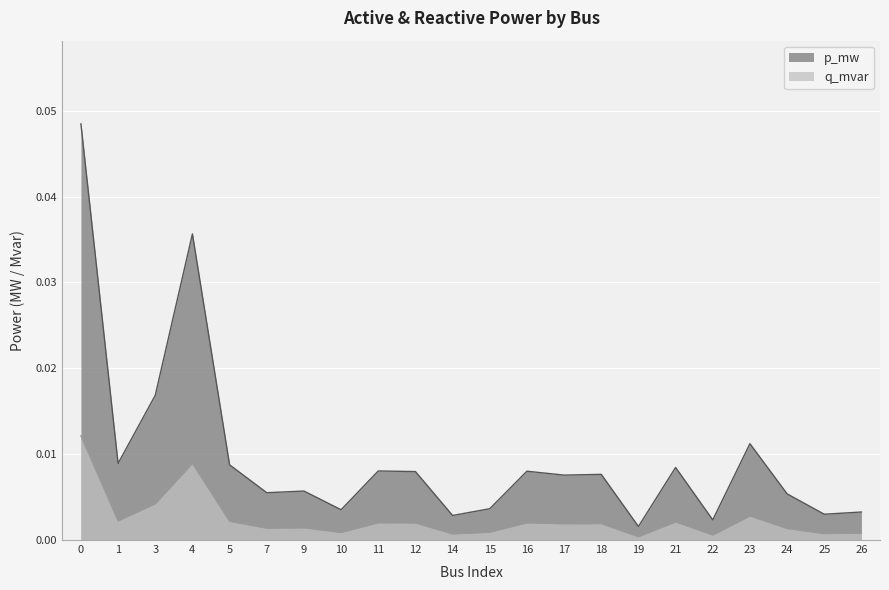

True or false: q_mvar and p_mw cross at least once.

False